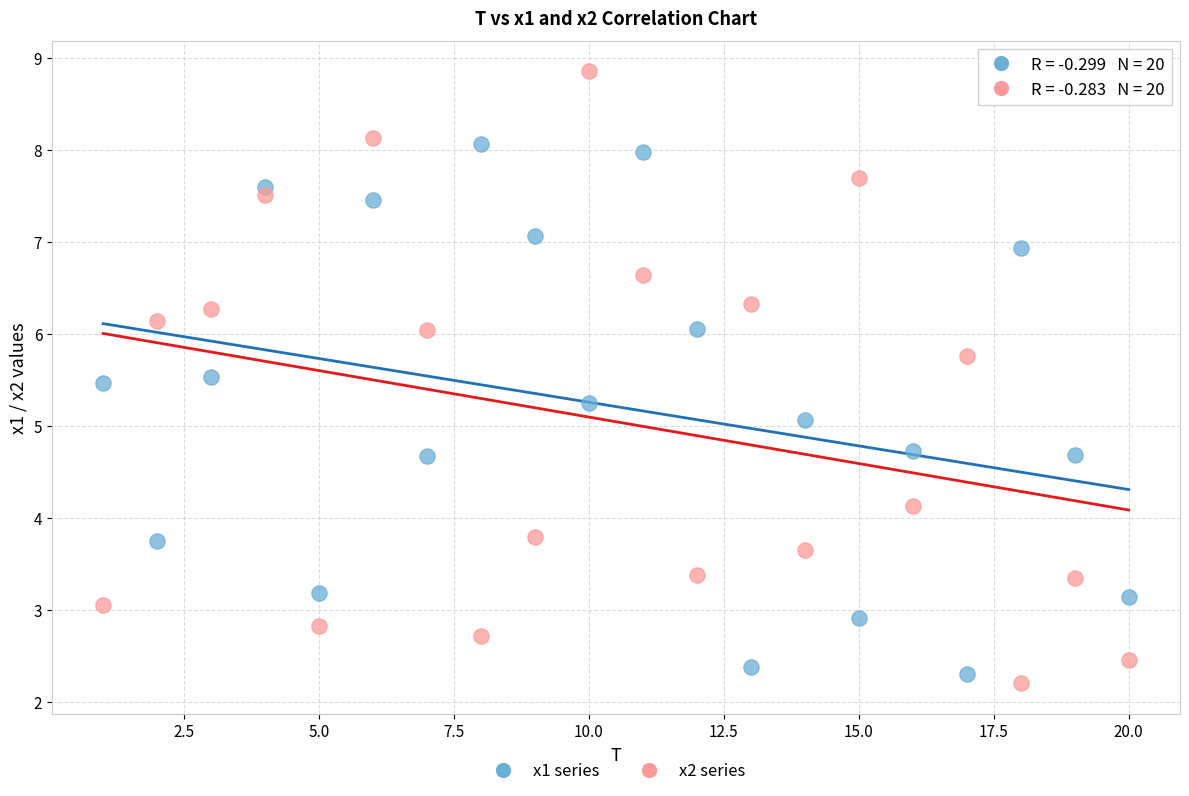

Which series has the widest spread of Y values?

x2 series